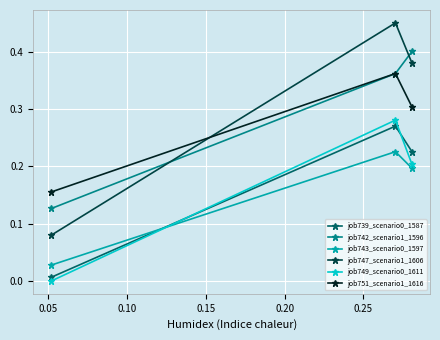

Which series has the largest range (max minus min)?

job747_scenario1_1606